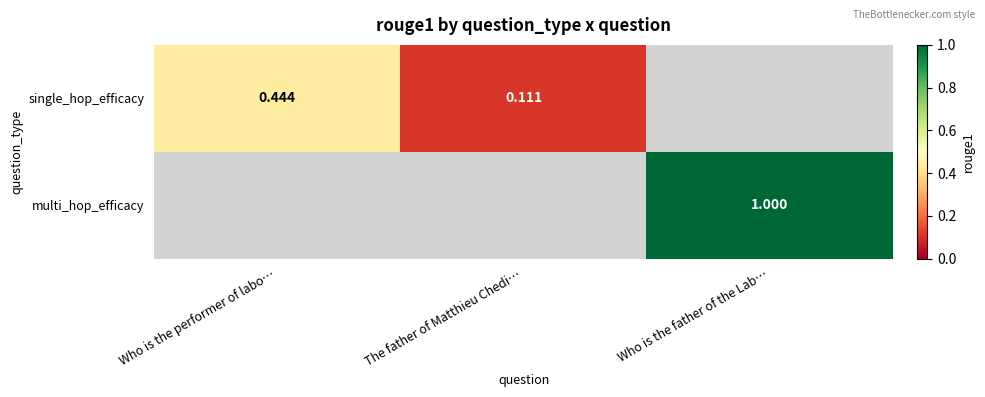

Is the value of multi_hop_efficacy at Who is the father of the Lab… greater than the value of single_hop_efficacy at Who is the performer of labo…?

Yes